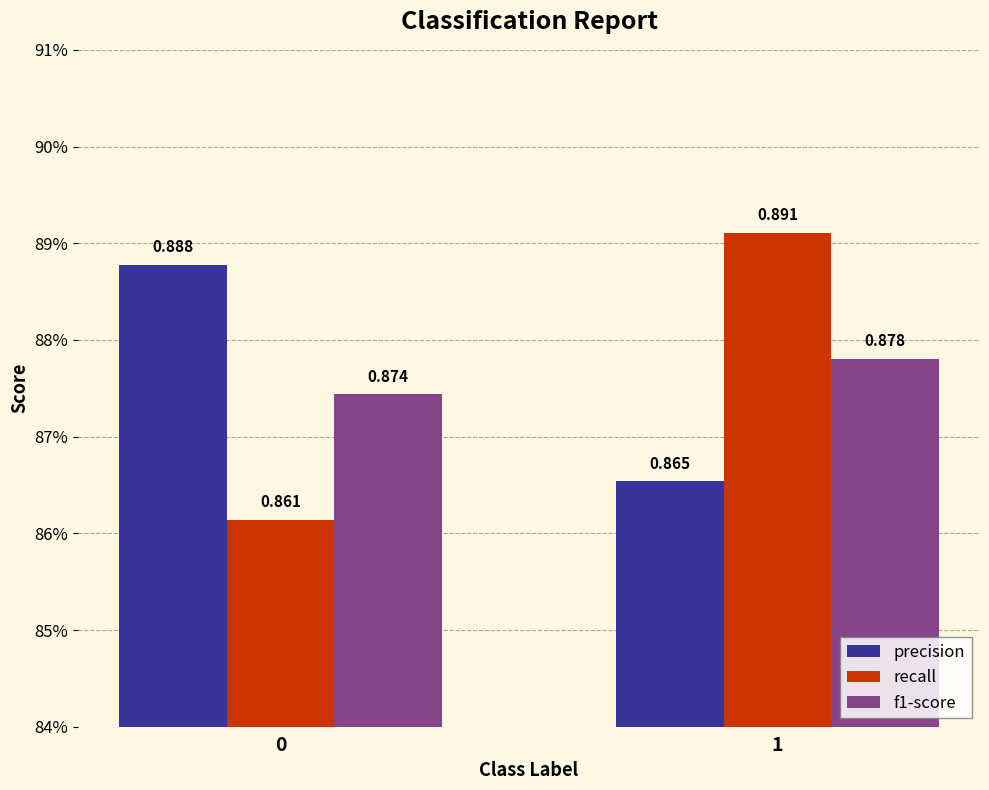

True or false: precision has a value of 0.3 at 1.

False